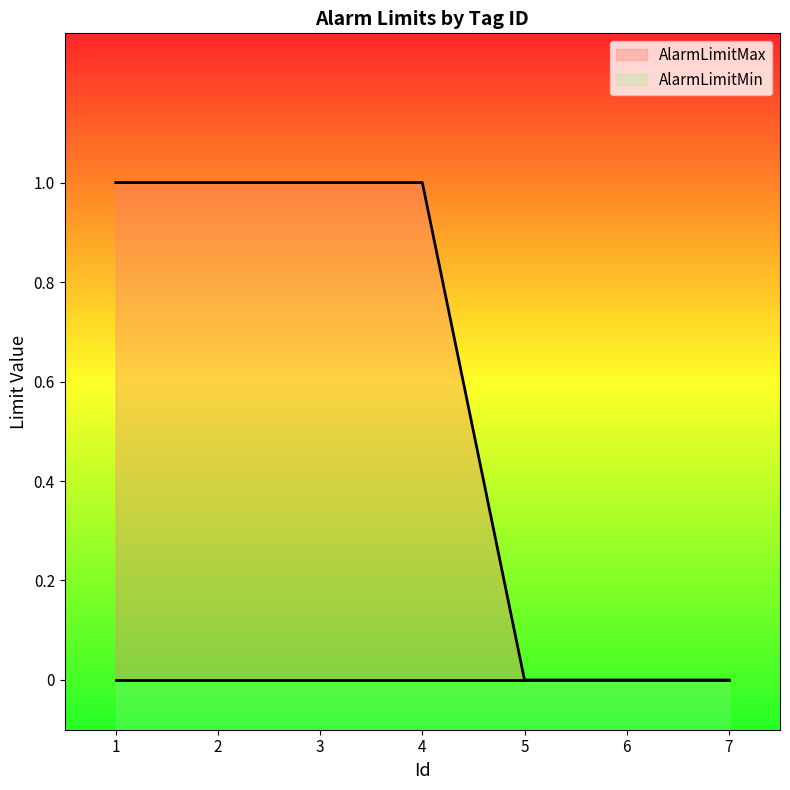

List the labels in order of value, largest first.

1, 2, 3, 4, 5, 6, 7